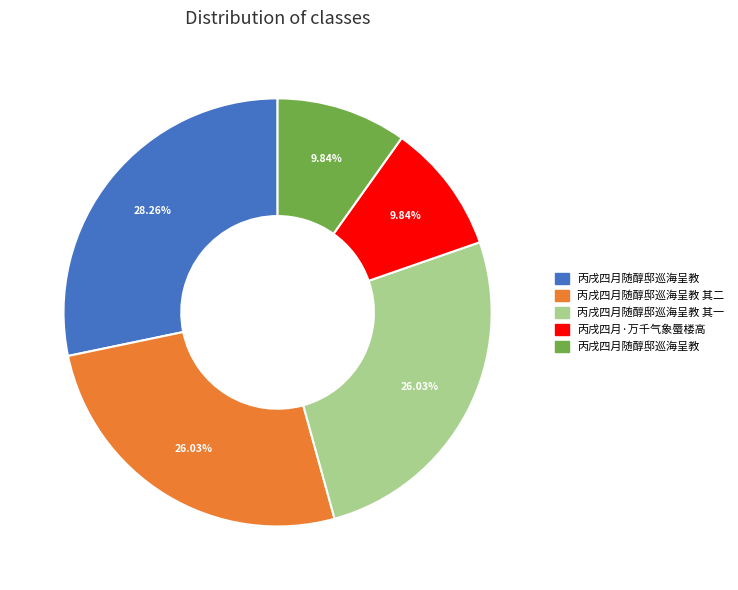

Is there any slice that represents more than half of the pie?

No